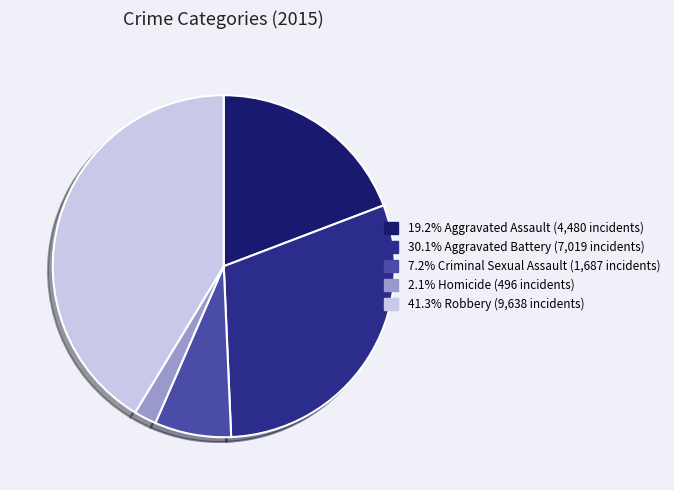

Count the number of slices in the pie.

5